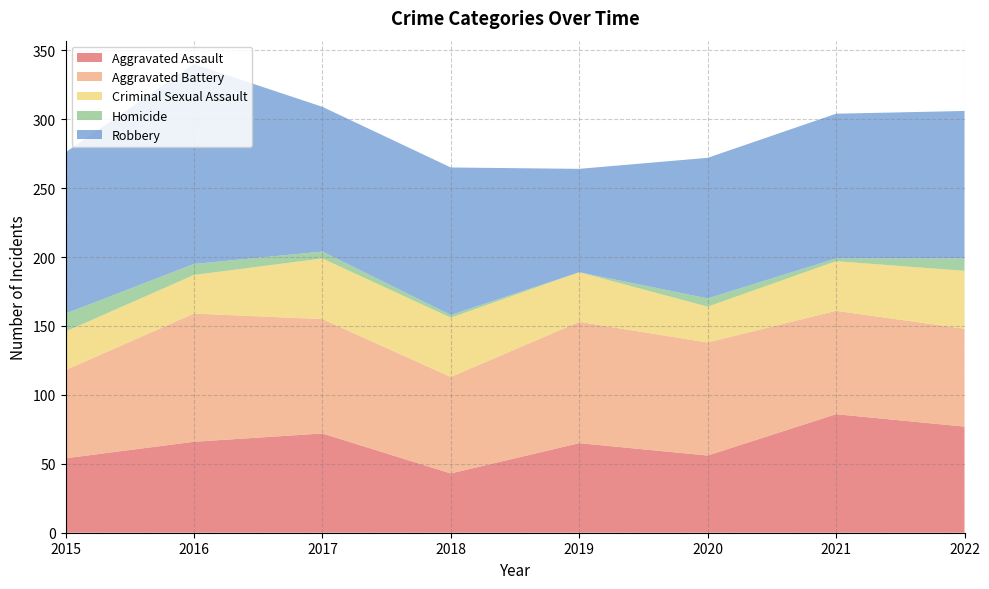

Reading right to left, list all the values displayed in this chart.

Aggravated Assault: 77	86	56	65	43	72	66	54
Aggravated Battery: 71	75	82	88	70	83	93	64
Criminal Sexual Assault: 42	36	26	36	43	44	28	28
Homicide: 9	2	6	0	2	5	8	13
Robbery: 107	105	102	75	107	105	145	117